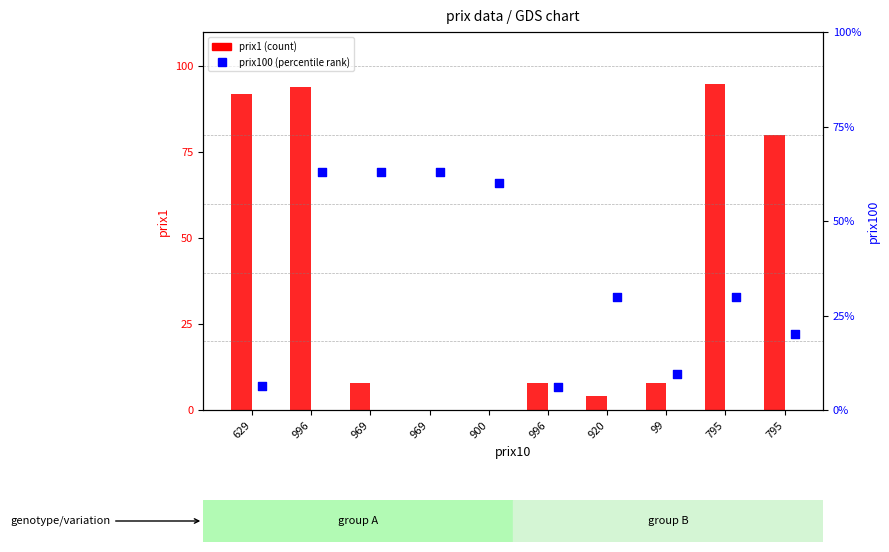

Which series has the largest total across all categories?

prix1 (count)